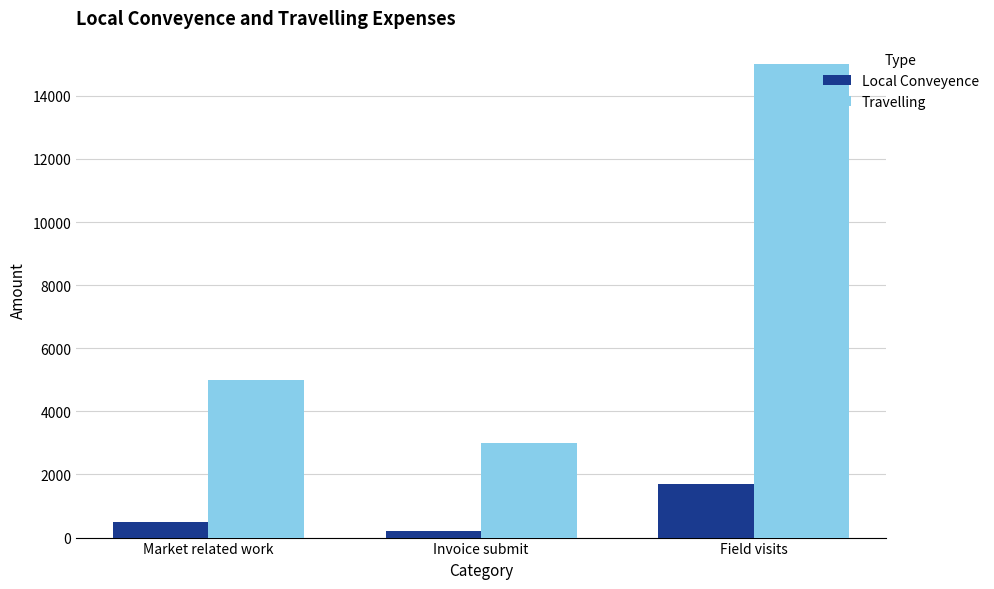

Is it true that Travelling equals 3000 at Invoice submit?

True